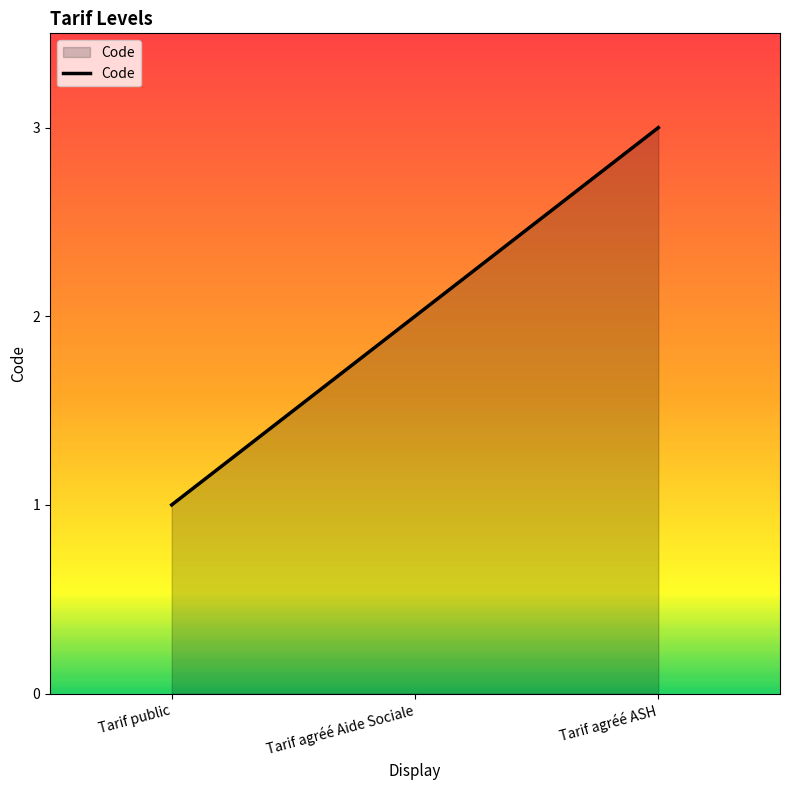

What is the maximum value shown in the chart?

3